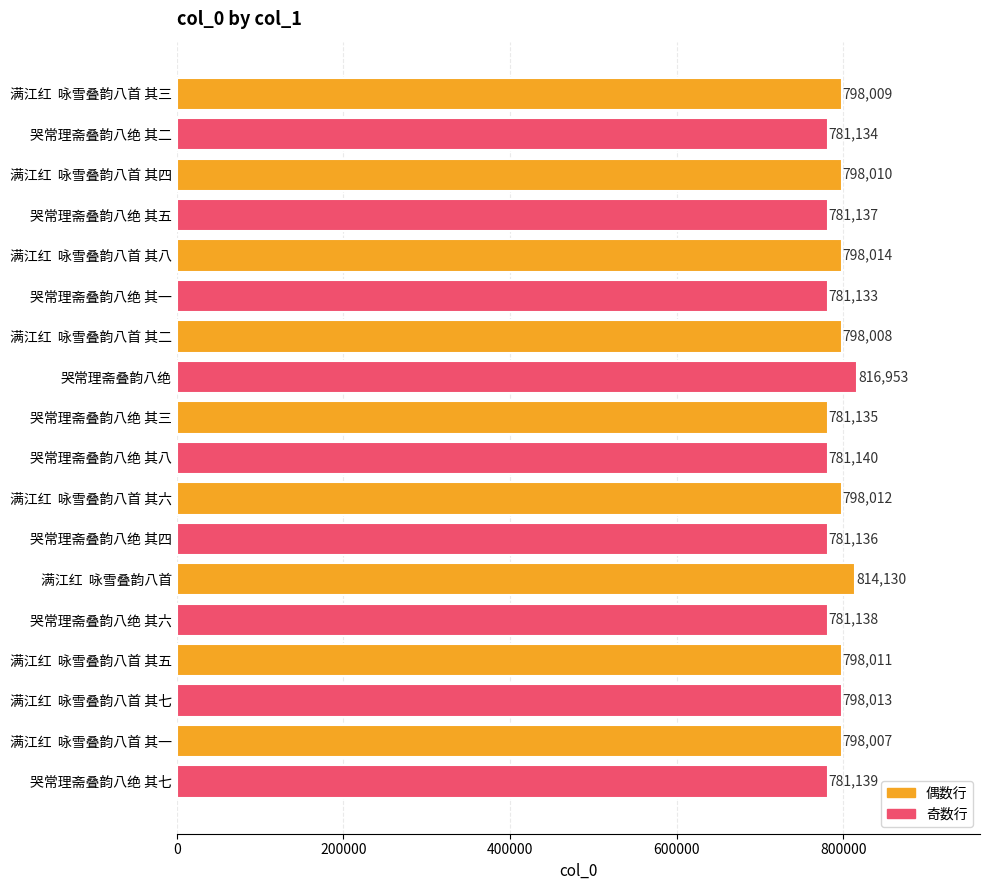

What is the smallest value displayed?

781133